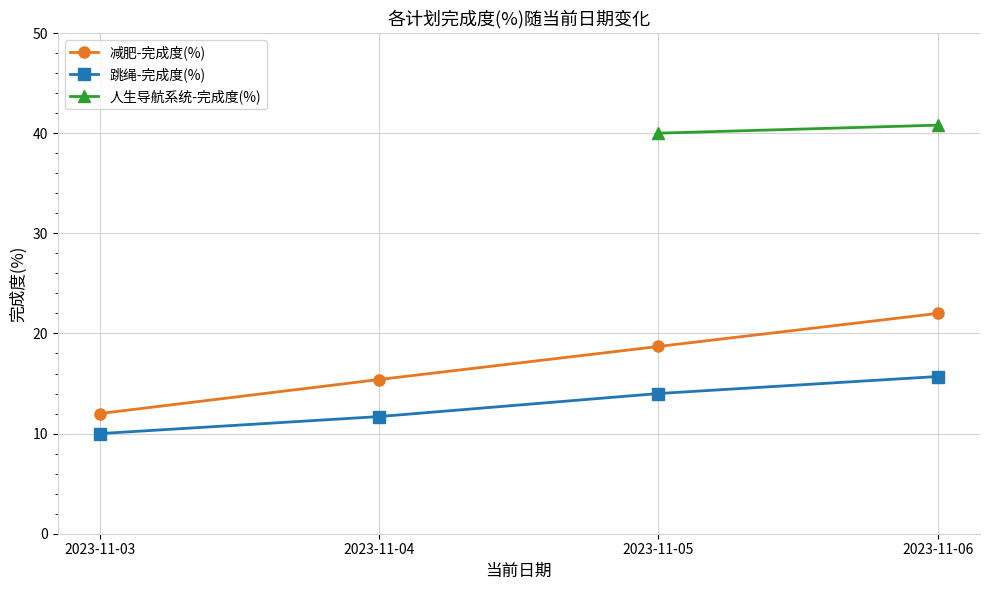

At which label is 跳绳-完成度(%) closest to 12?

2023-11-04